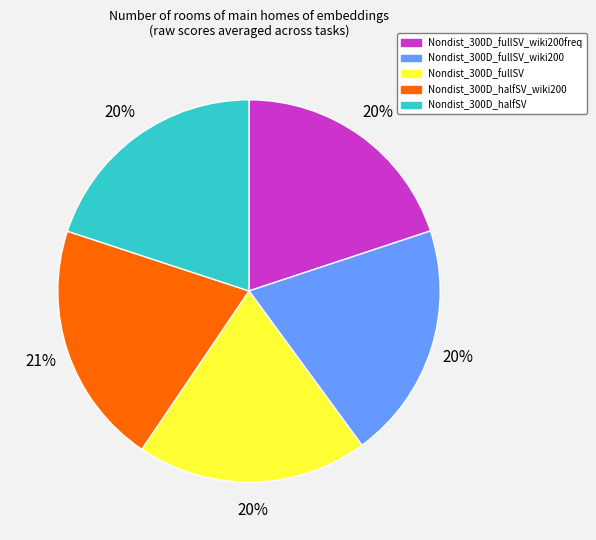

To the nearest percent, what is the combined percentage of Nondist_300D_fullSV_wiki200 and Nondist_300D_fullSV_wiki200freq?

40%